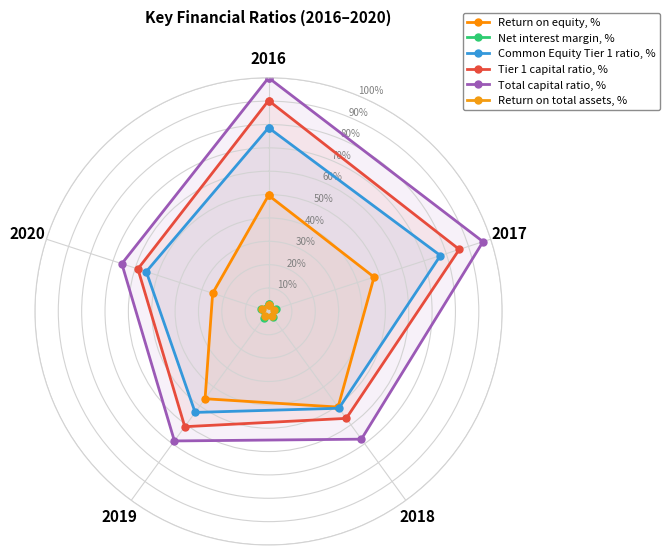

What is the total value across all series at 2018?

231.9